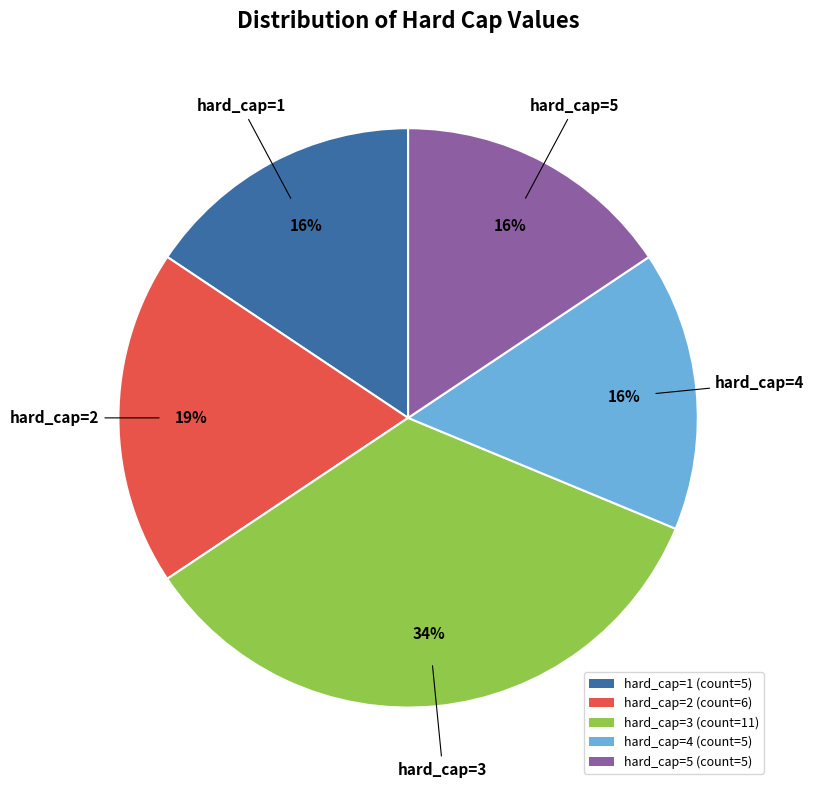

Which slice is the largest?

hard_cap=3 (count=11)